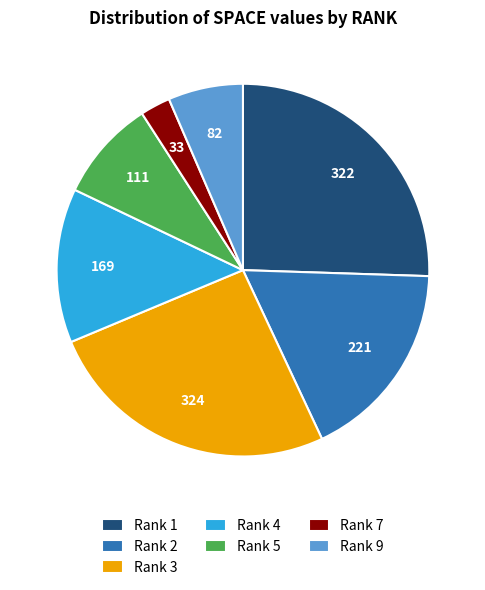

How many slices are in this pie chart?

7